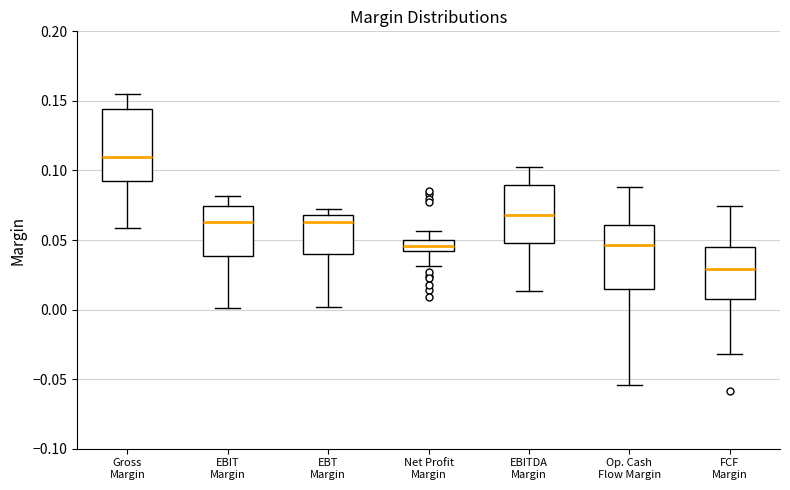

Comparing the boxes themselves (not the whiskers), which one is the tallest?

Gross Margin